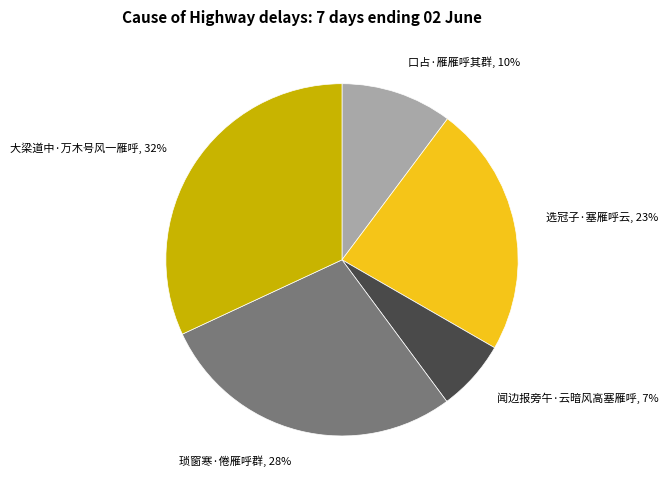

To the nearest percent, what is the average slice percentage?

20%